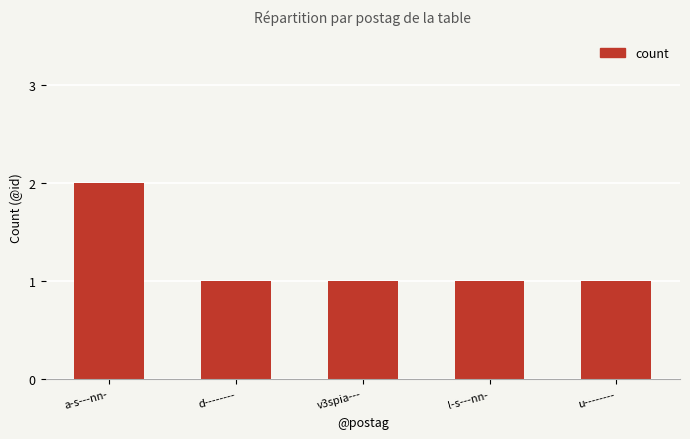

Reading left to right, extract all data points from this chart.

2	1	1	1	1